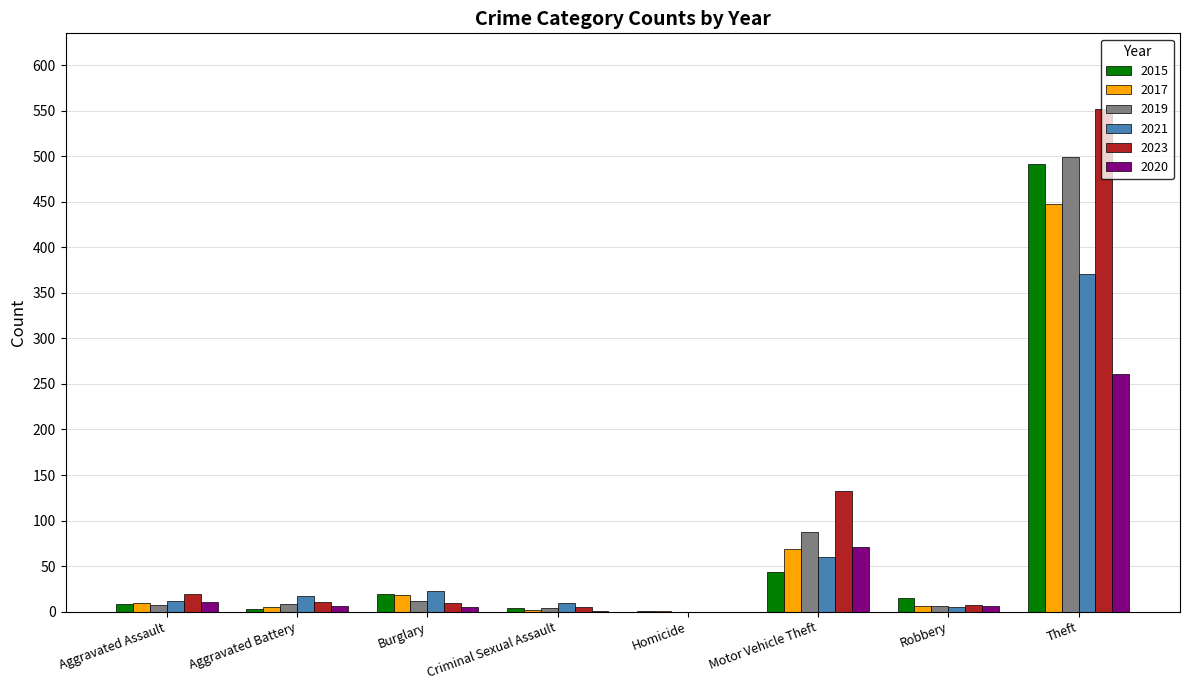

What is the sum of all 2015 values?

584